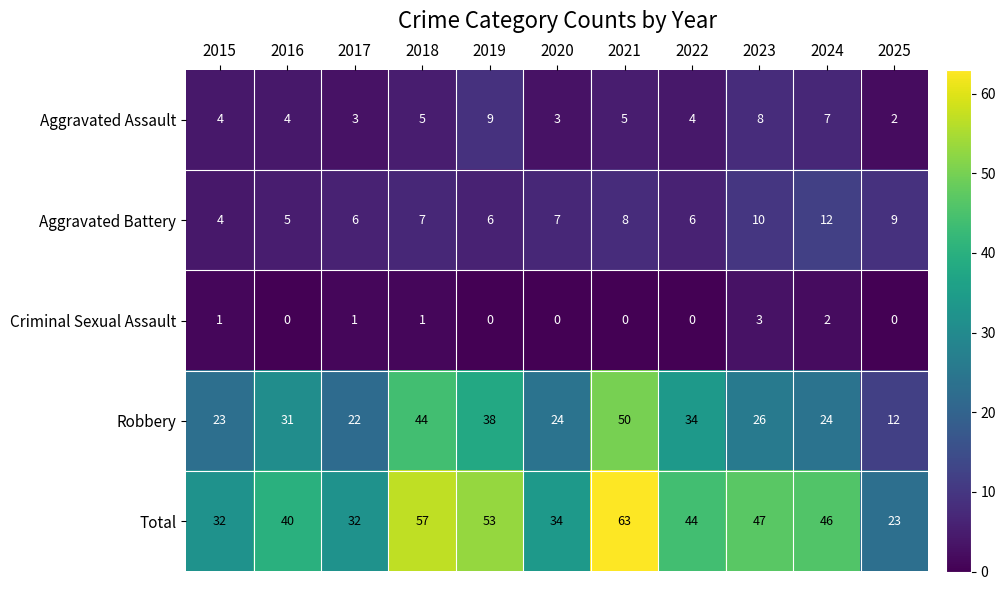

Where does the Total series first go above 44?

2018